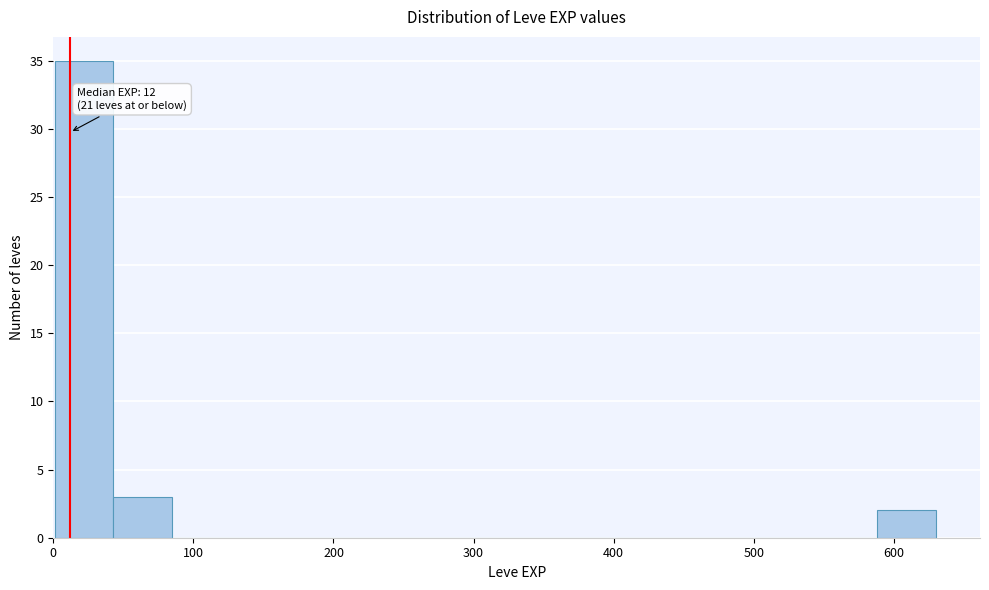

Over which range of the x-axis is the bar tallest?

0 to 40